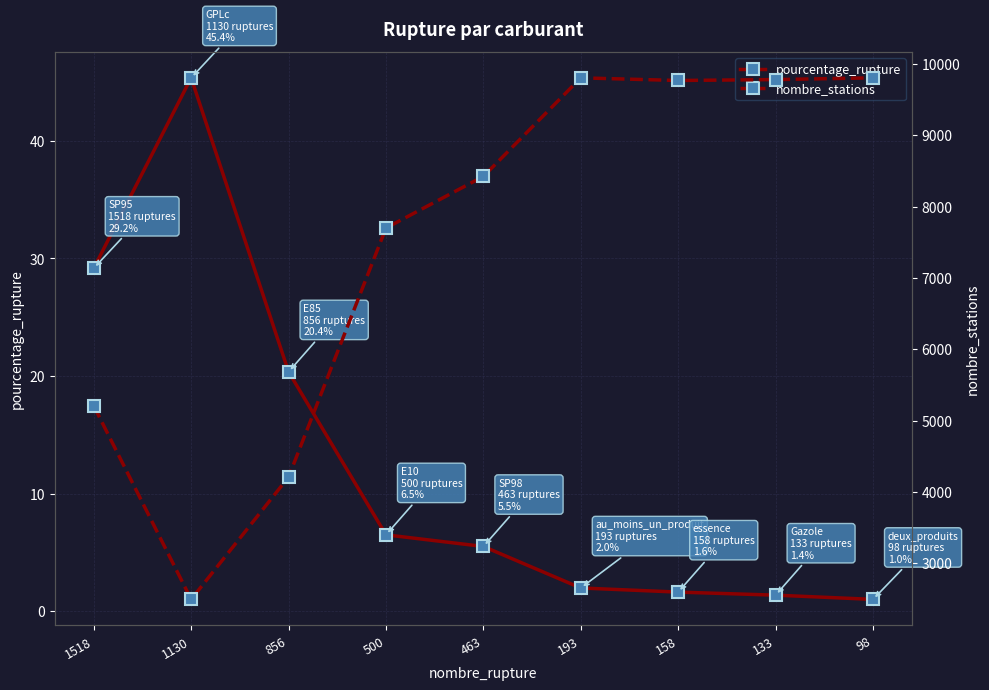

At 158, list the series in order from smallest to largest.

pourcentage_rupture, nombre_stations